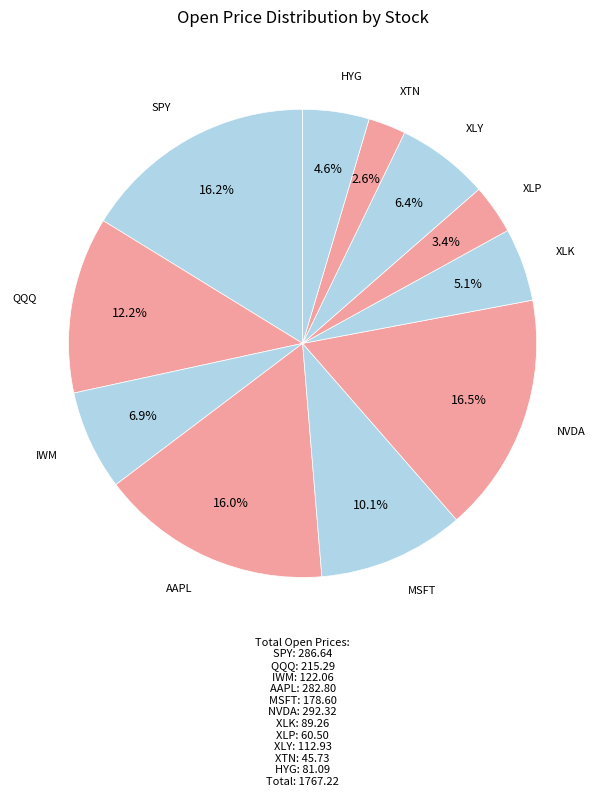

How many slices are in this pie chart?

11